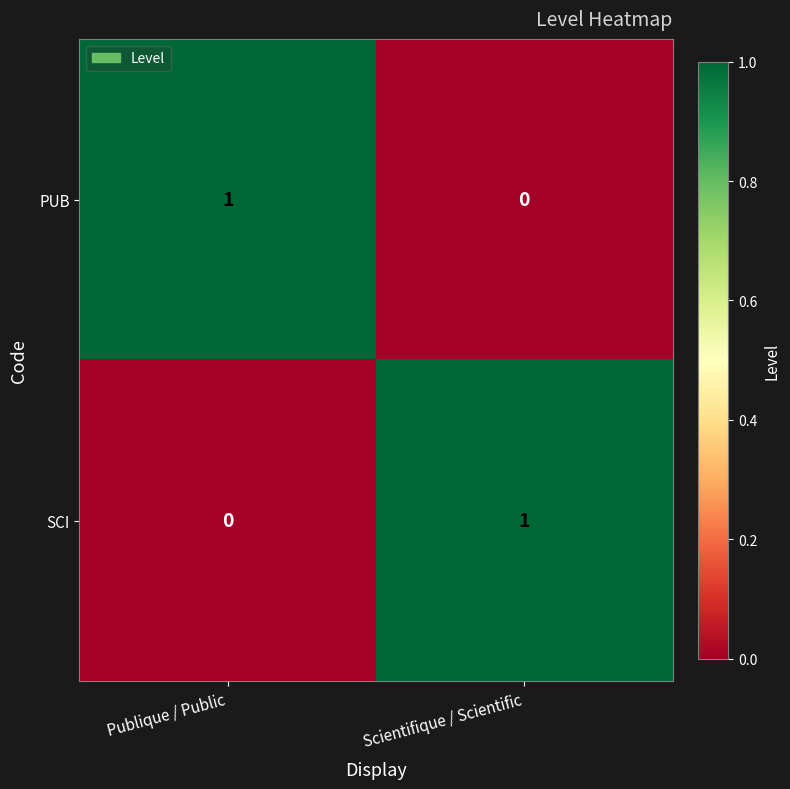

Reading left to right, what are all the values shown in this chart?

PUB: 1	0
SCI: 0	1